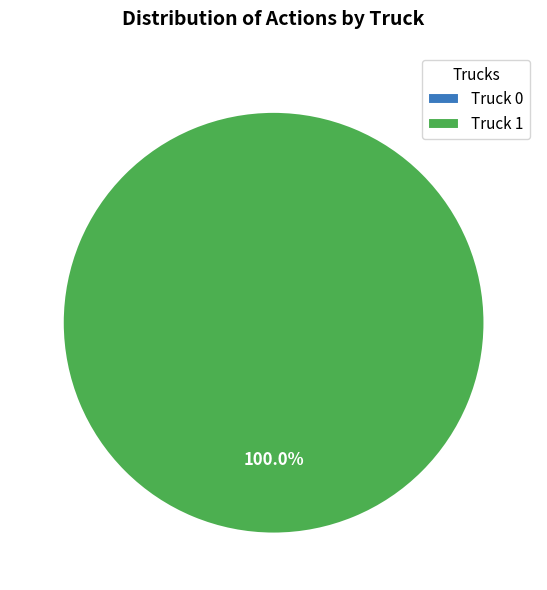

To the nearest percent, what portion does Truck 1 represent?

100%